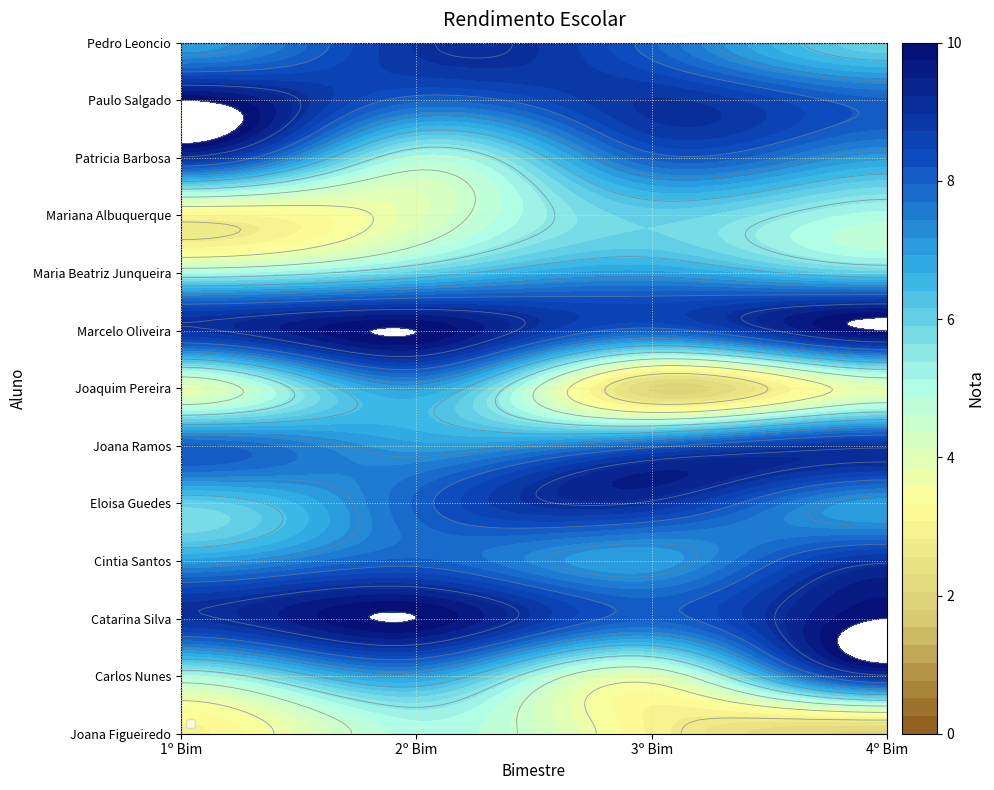

What is the maximum value for Marcelo Oliveira?

10